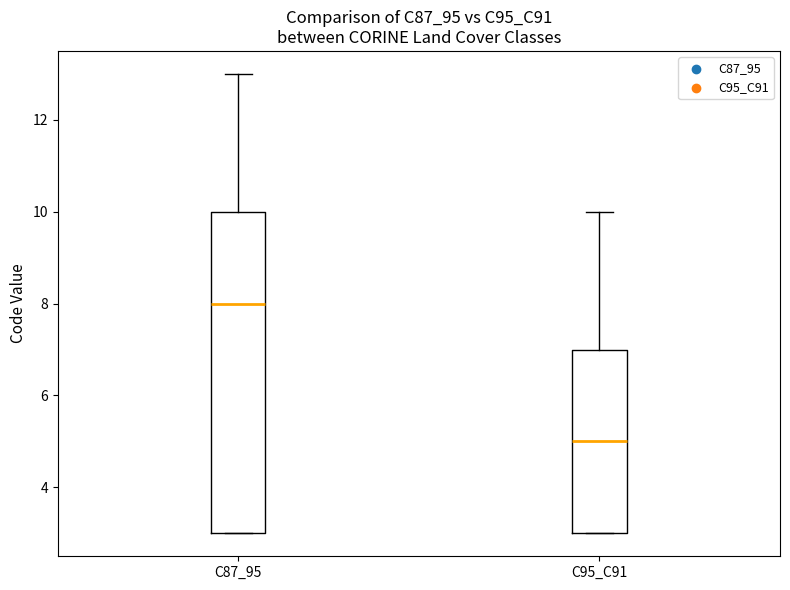

Where is the upper edge of the box for C87_95 on the y-axis? The values are not printed on the chart, so give them approximately, as read against the axis.

10